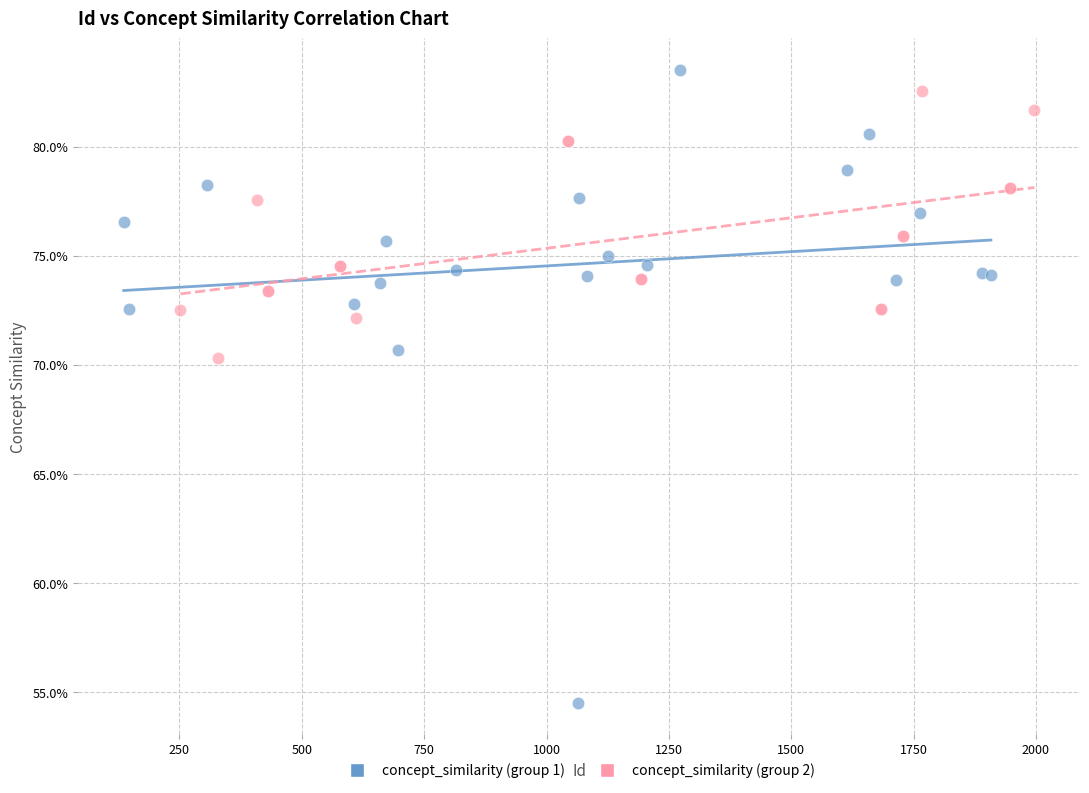

Which series reaches the minimum Y coordinate?

concept_similarity (group 1)